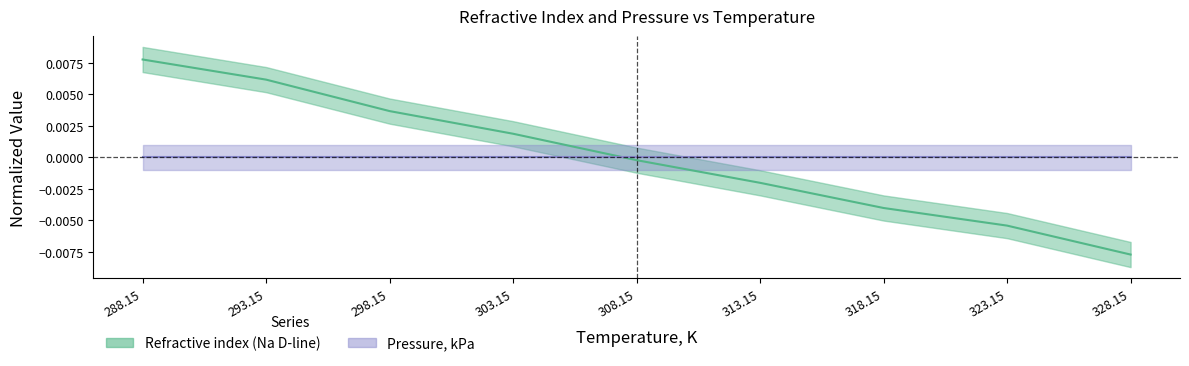

True or false: the data has more than 2 interior local peaks.

False